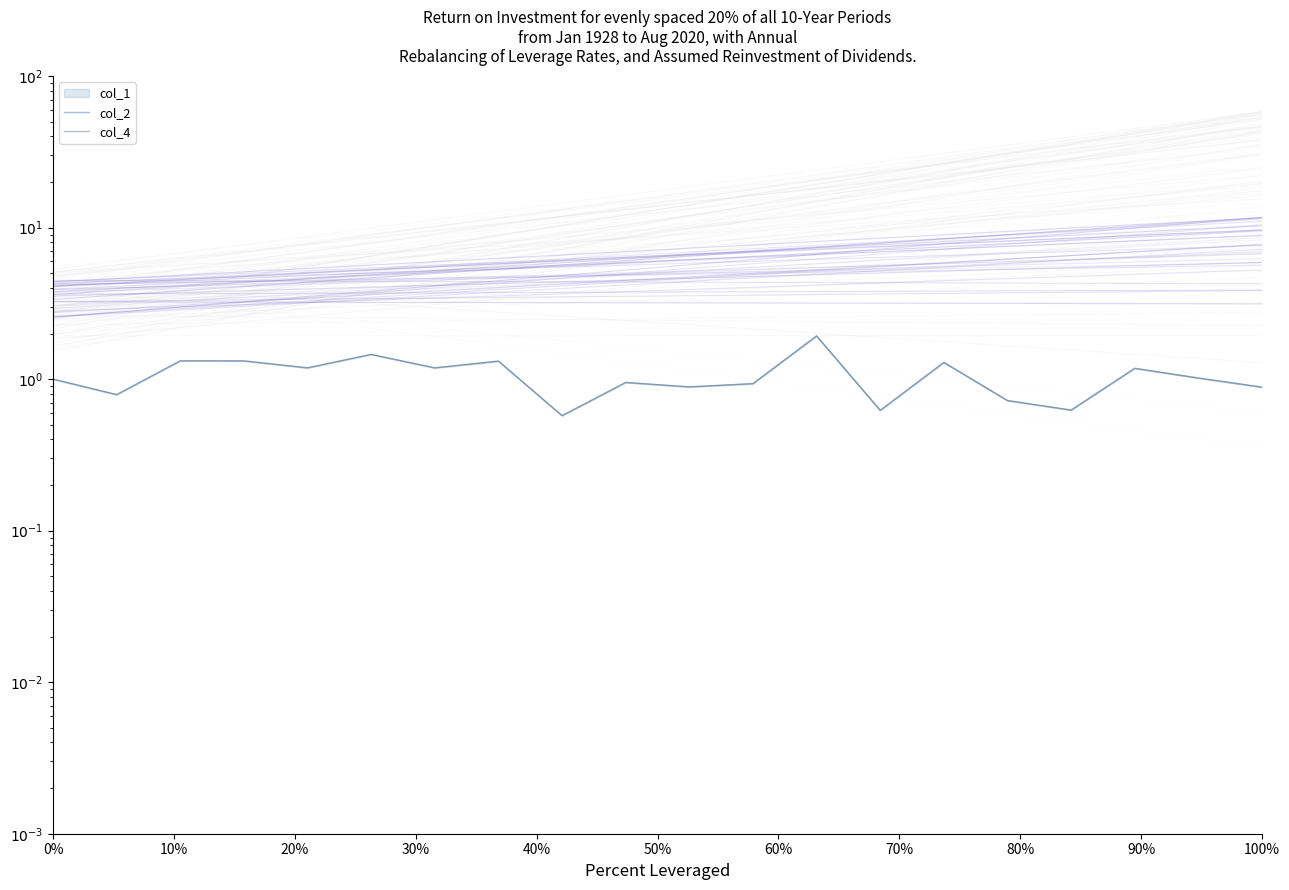

Rank the series by their maximum value, from lowest to highest.

col_2, col_4